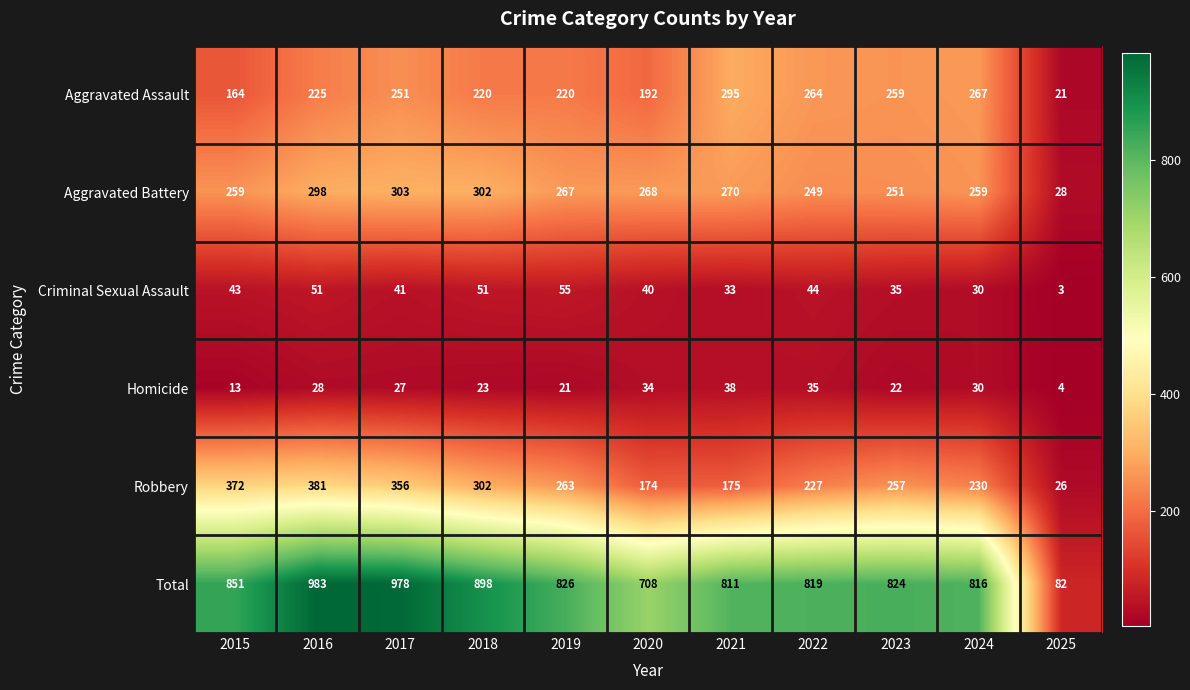

What is the difference between the Aggravated Assault values at 2016 and 2017?

26